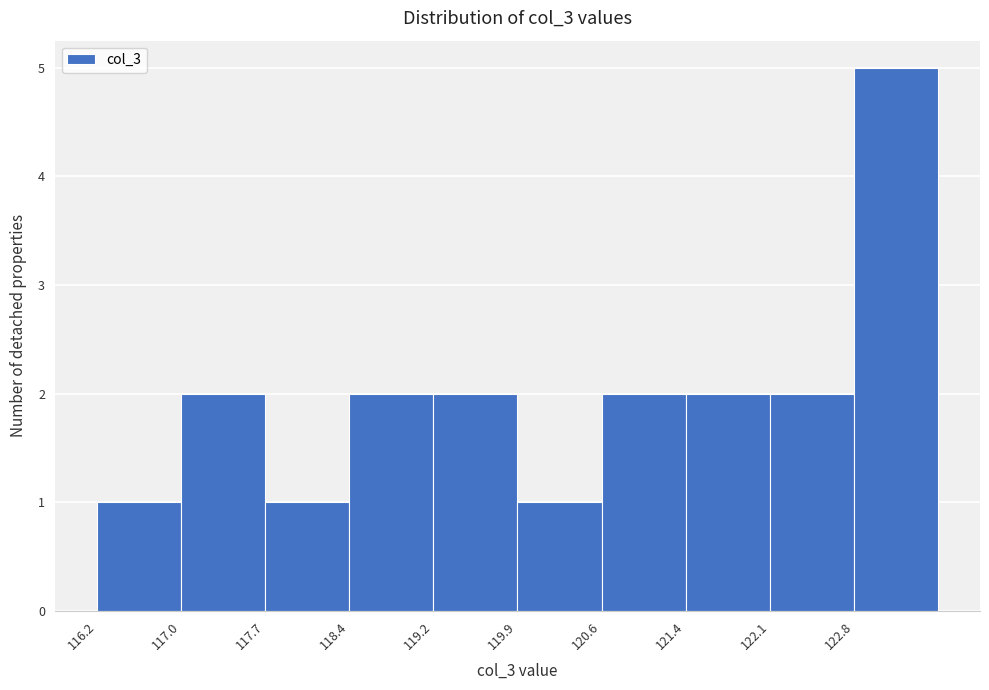

Reading left to right, transcribe this chart: for each bar, give the range it covers on the x-axis and its height. Neither the bar edges nor the heights are printed on the chart, so give them approximately, as read against the axes.

116.2 to 117.0: 1
117.0 to 117.7: 2
117.7 to 118.4: 1
118.4 to 119.2: 2
119.2 to 119.9: 2
119.9 to 120.6: 1
120.6 to 121.4: 2
121.4 to 122.1: 2
122.1 to 122.8: 2
122.8 to 123.6: 5